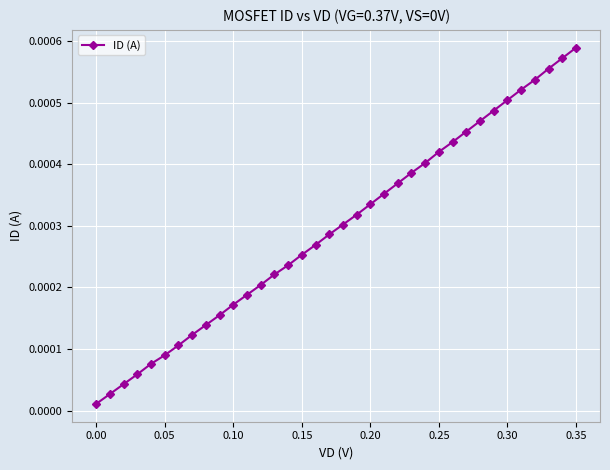

True or false: there are more than 1 points higher than both neighbors.

False